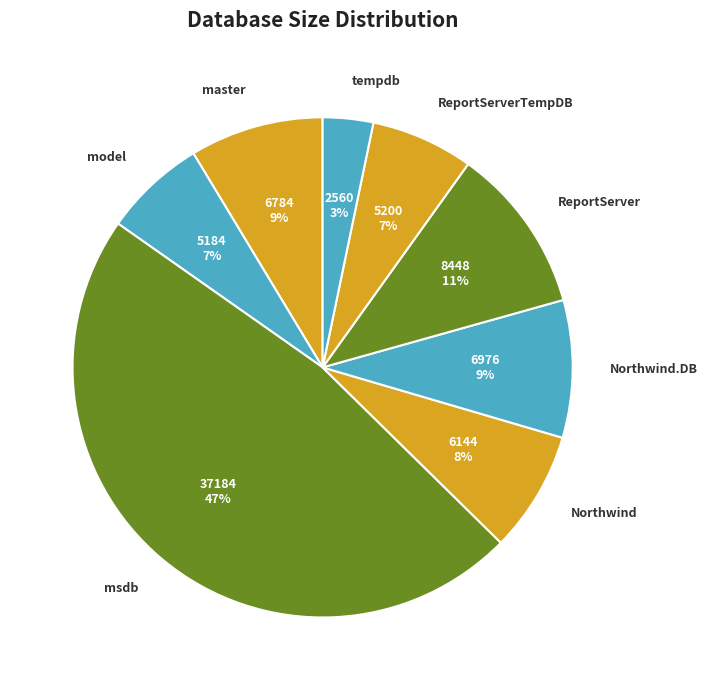

To the nearest percent, what percentage of the pie is ReportServer?

11%